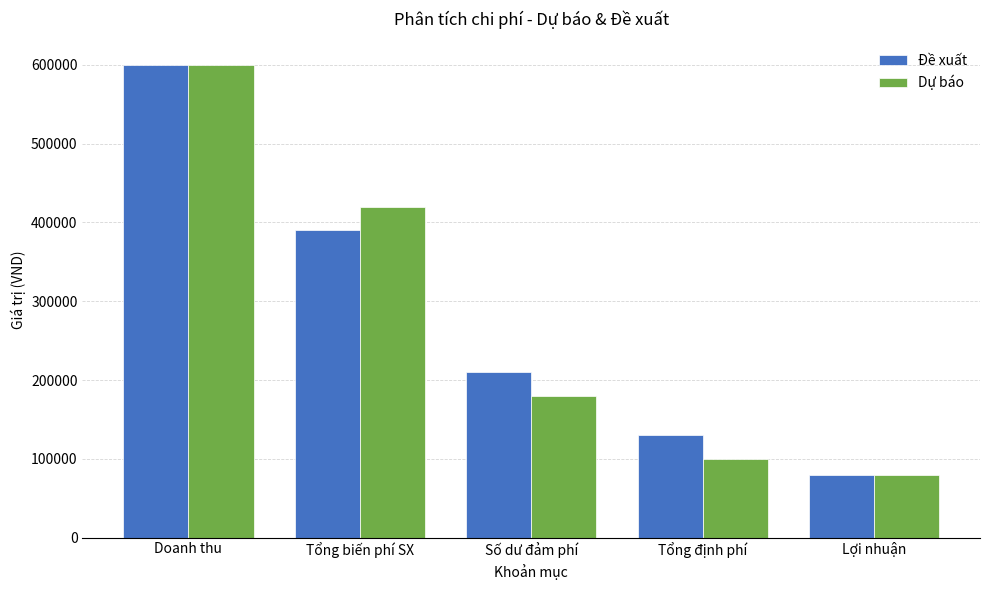

The value of Đề xuất at Tổng định phí is 130000. True or false?

True